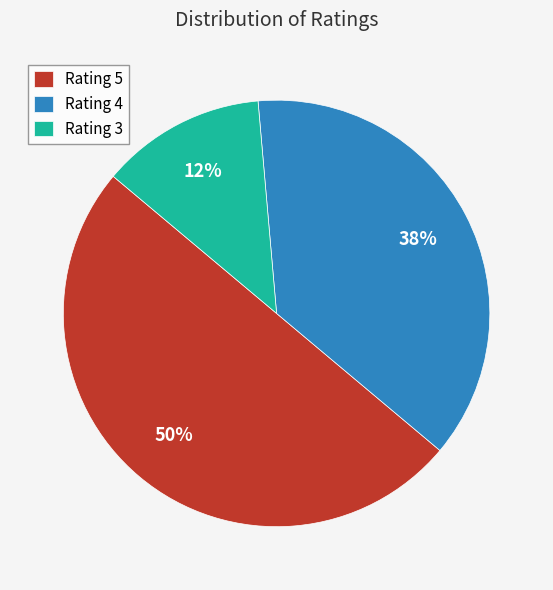

True or false: Rating 5 accounts for 56% of the total.

False